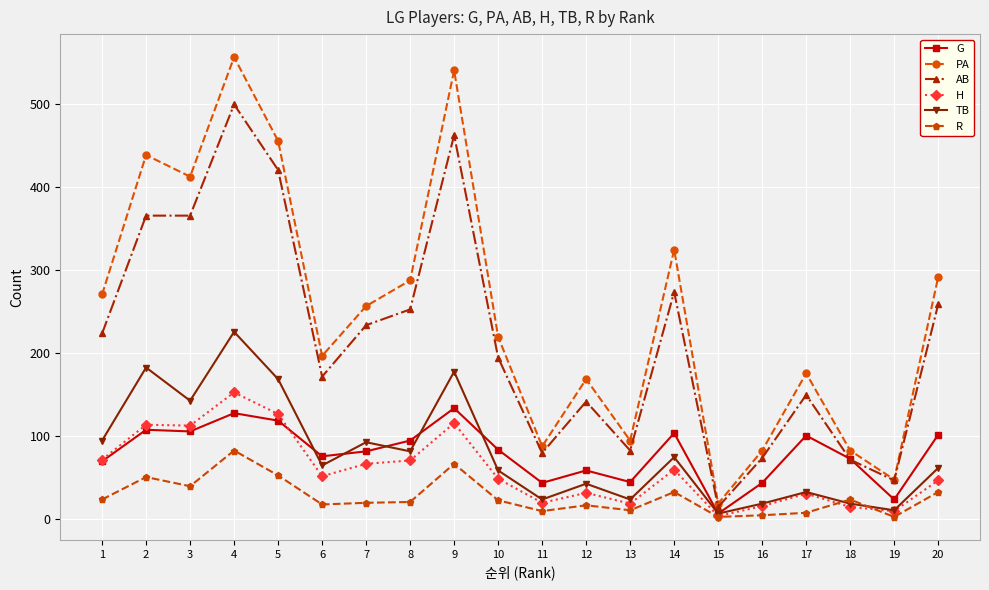

Does the chart have visible grid lines?

Yes